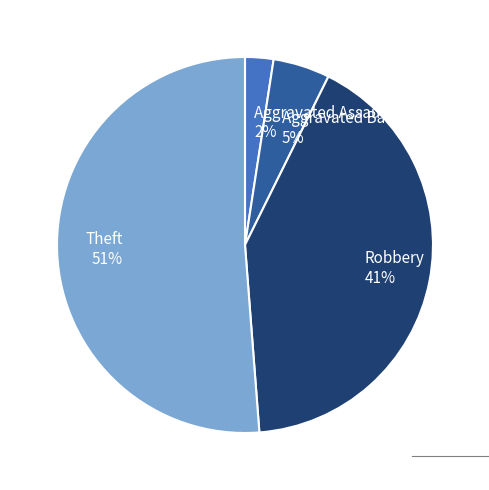

To the nearest percent, what percentage of the pie is Robbery?

41%